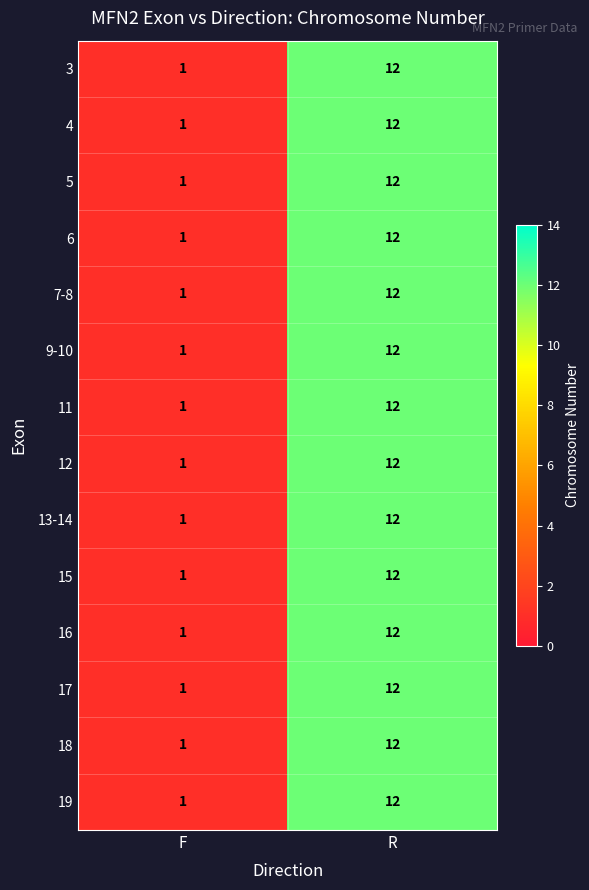

At which category is the sum across all series the highest?

R